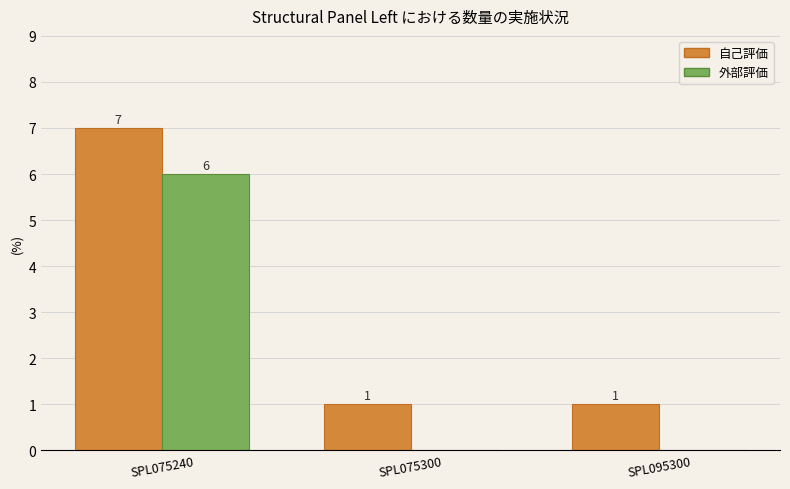

How many 自己評価 values are between 1 and 7?

3